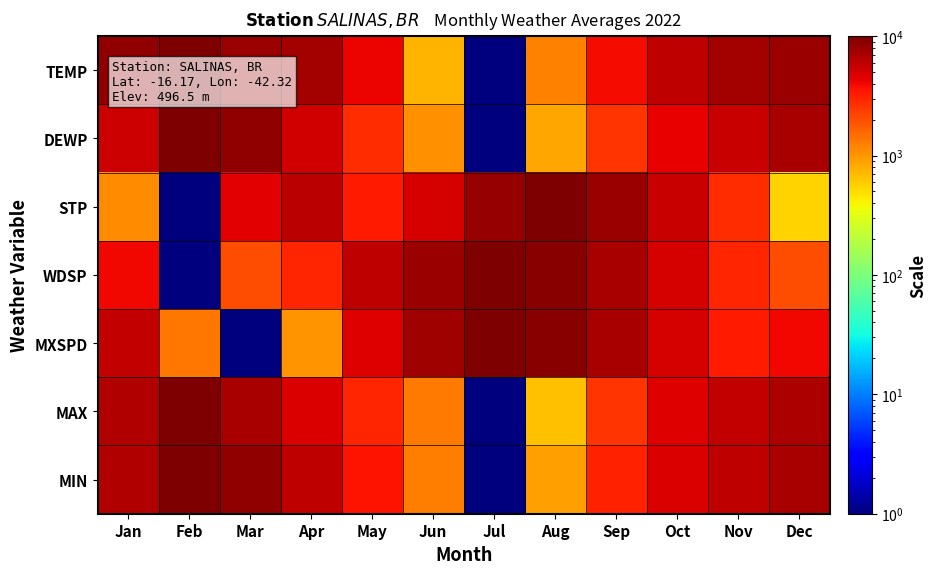

At which category is the sum across all series the highest?

Feb